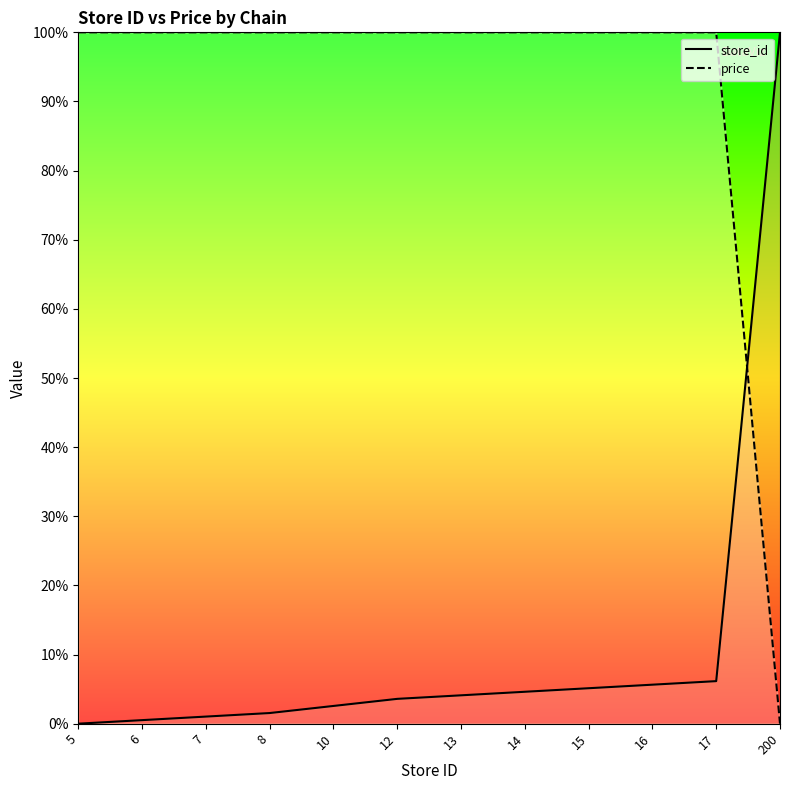

How many lines are shown in the chart?

2